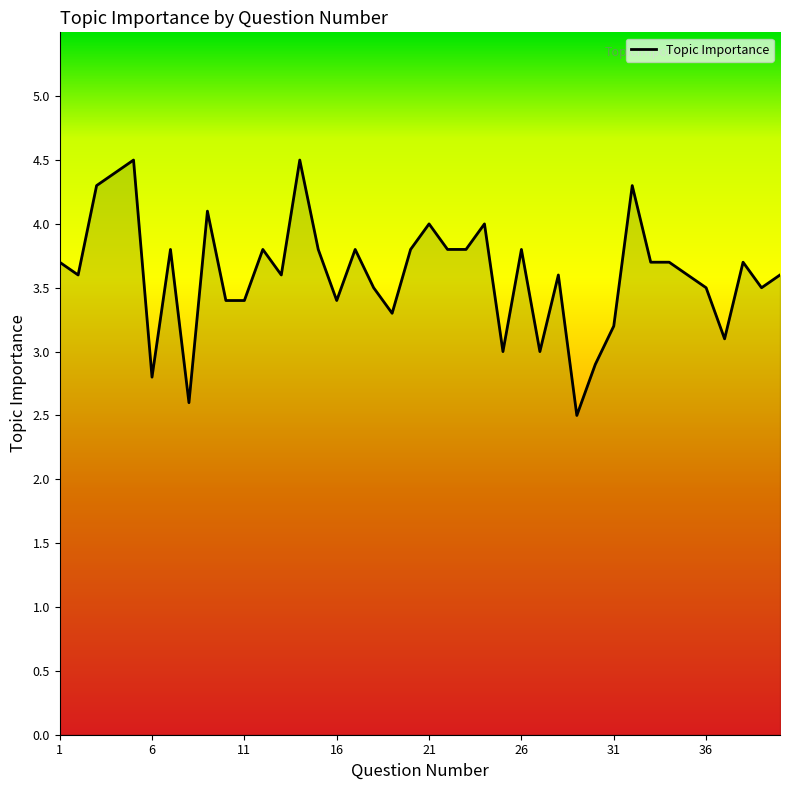

What is the smallest value displayed?

2.5